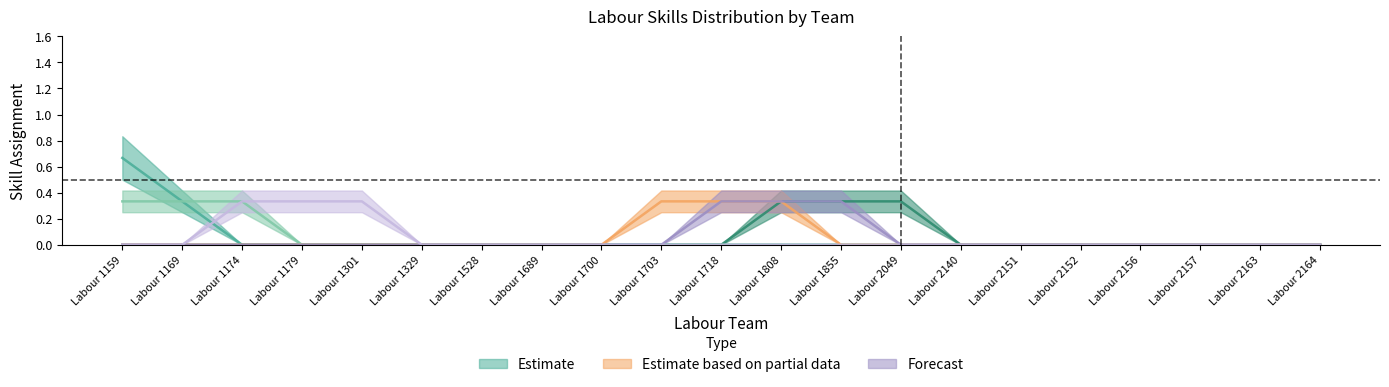

Does the chart have visible grid lines?

No